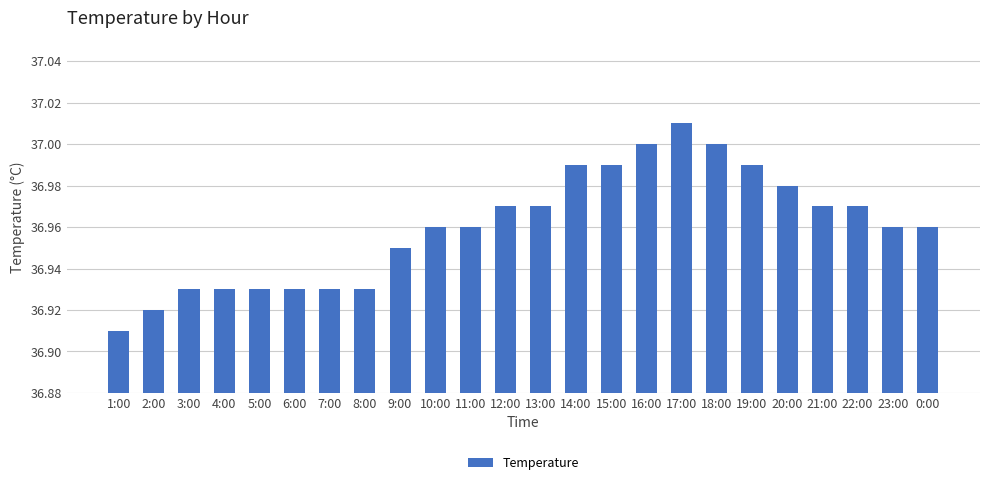

True or false: the data shows 55.1 at 15:00.

False